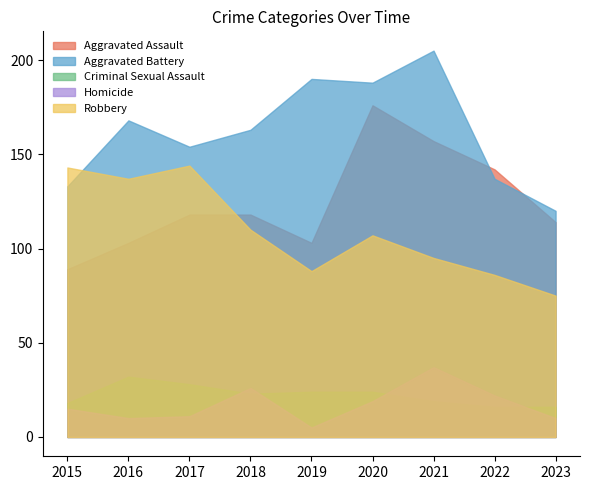

How many categories are shown in the chart?

9